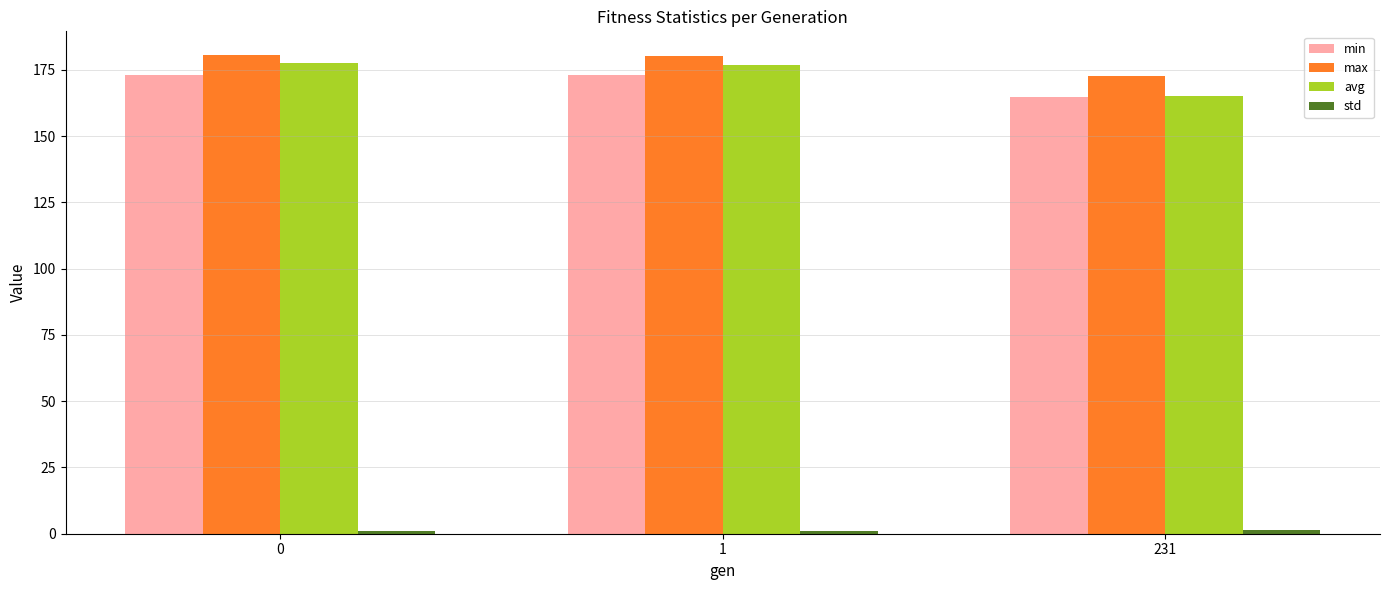

What is the difference between the highest and lowest values at 231?

171.6